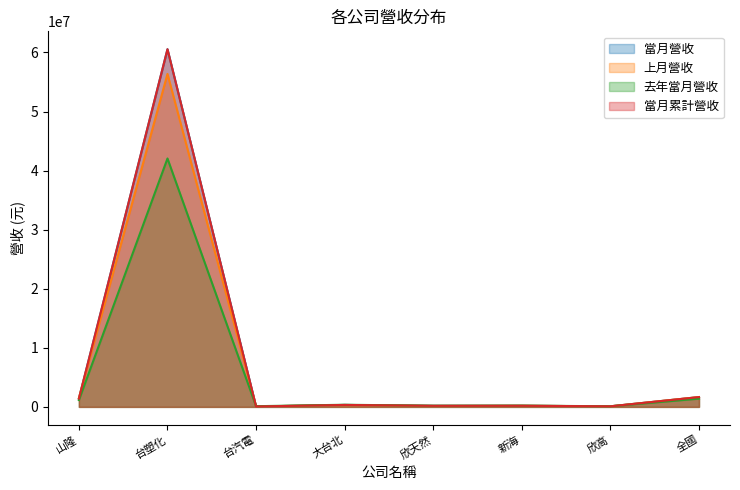

At which category is the sum across all series the highest?

台塑化